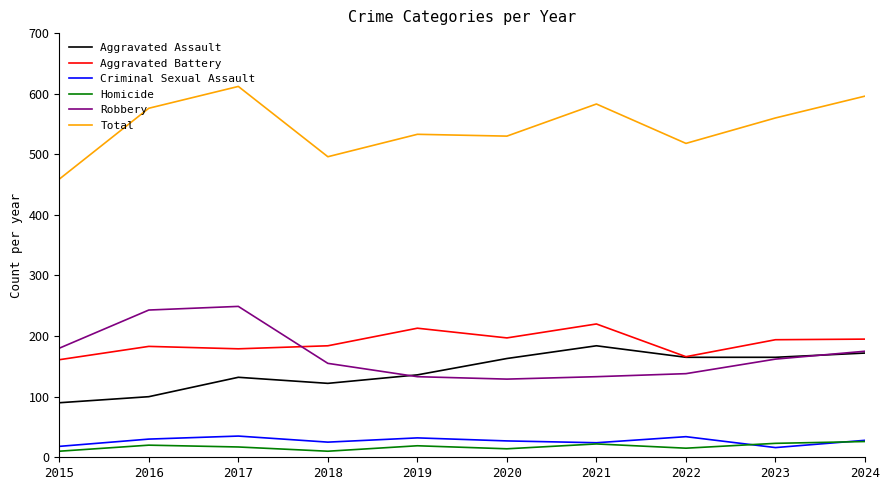

What is the sum of all Aggravated Assault values?

1429